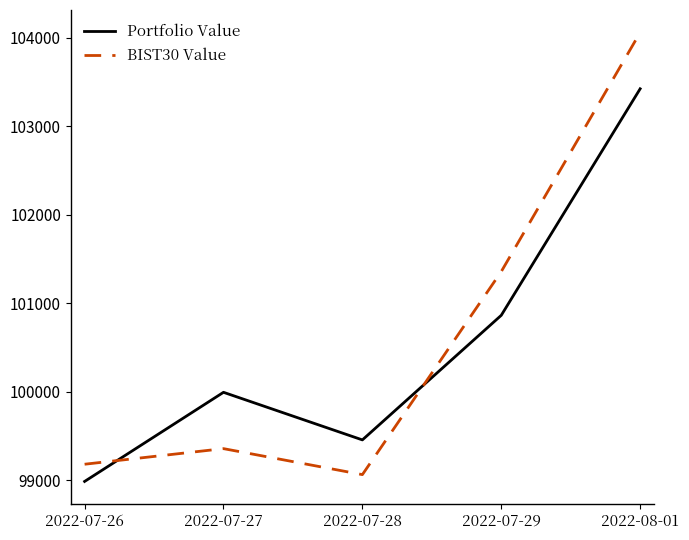

Reading right to left, list all the values displayed in this chart.

Portfolio Value: 103424.3	100864.3	99456.1	99994.1	98986.7
BIST30 Value: 104061.0	101358.5	99063.7	99357.4	99181.2